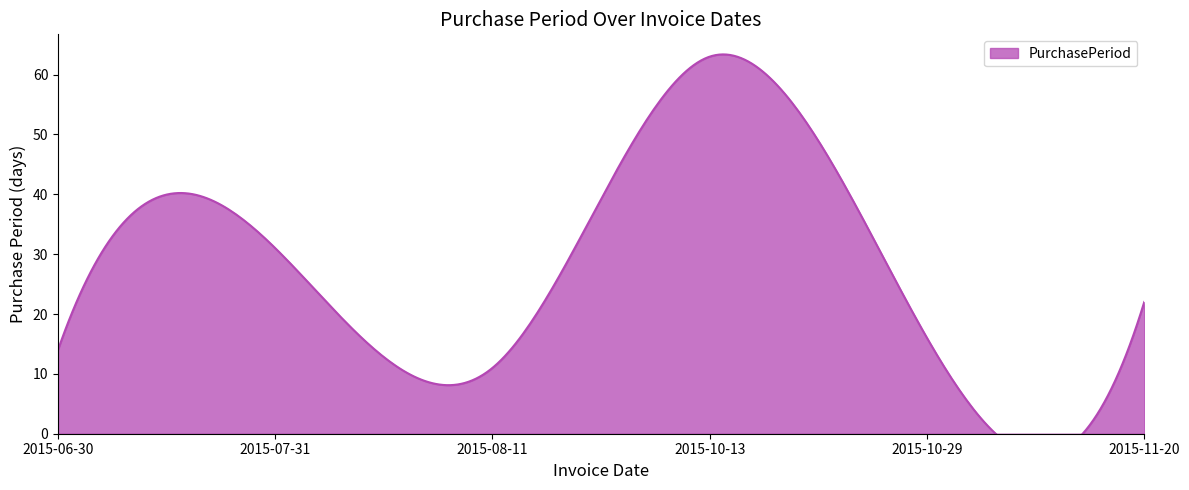

List the labels in order of value, largest first.

2015-10-13, 2015-07-31, 2015-11-20, 2015-10-29, 2015-06-30, 2015-08-11